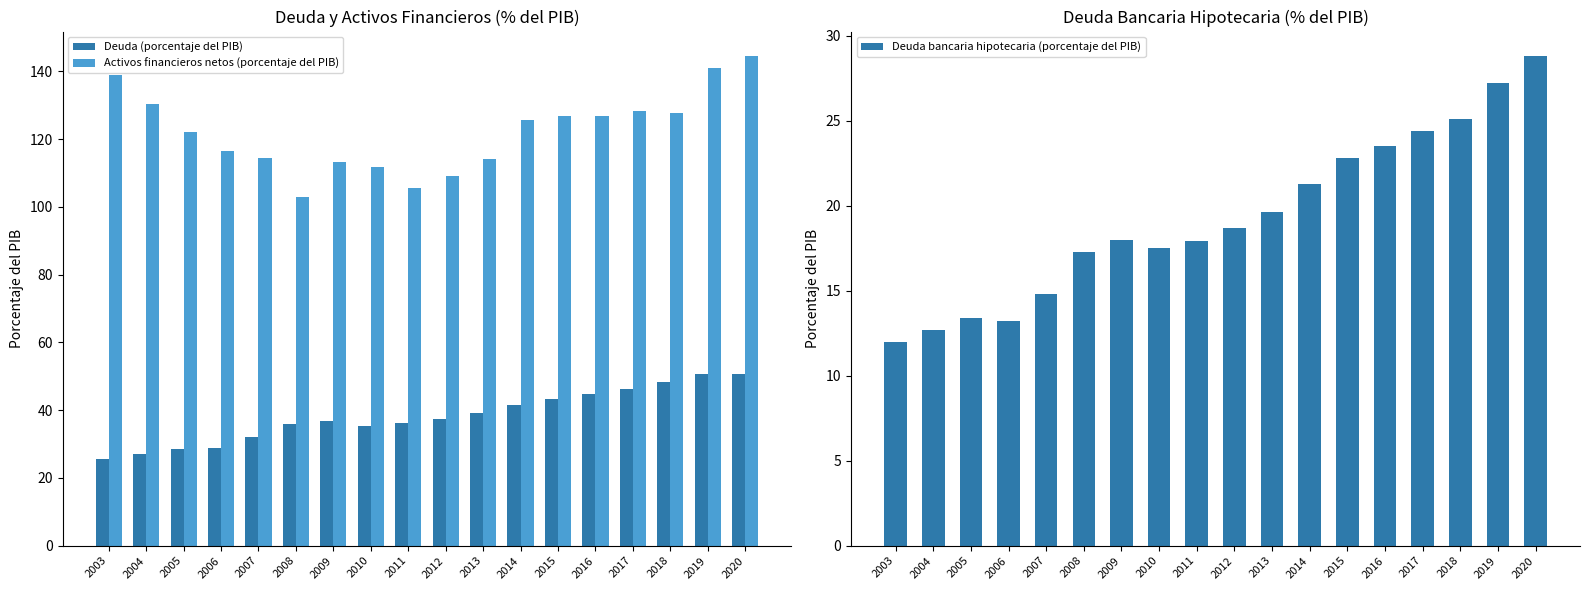

At how many categories does at least one series exceed 116?

11